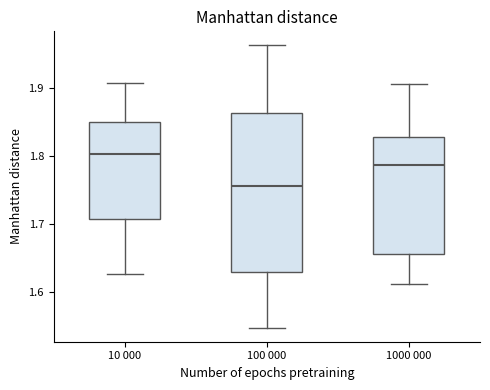

Where does the upper whisker of the box for 10 000 end on the y-axis? The values are not printed on the chart, so give them approximately, as read against the axis.

1.91